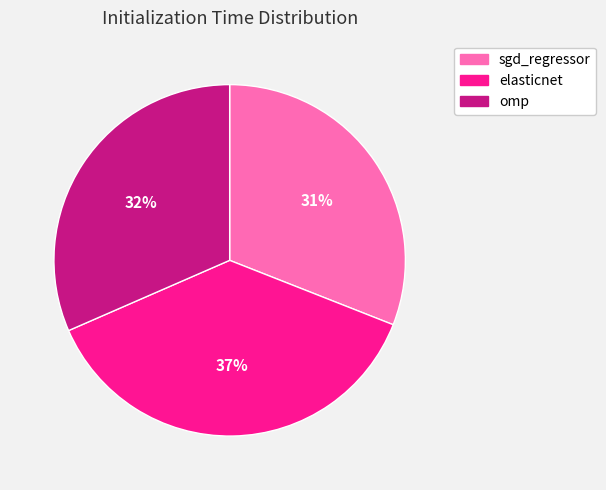

What is the largest slice in the pie chart?

elasticnet